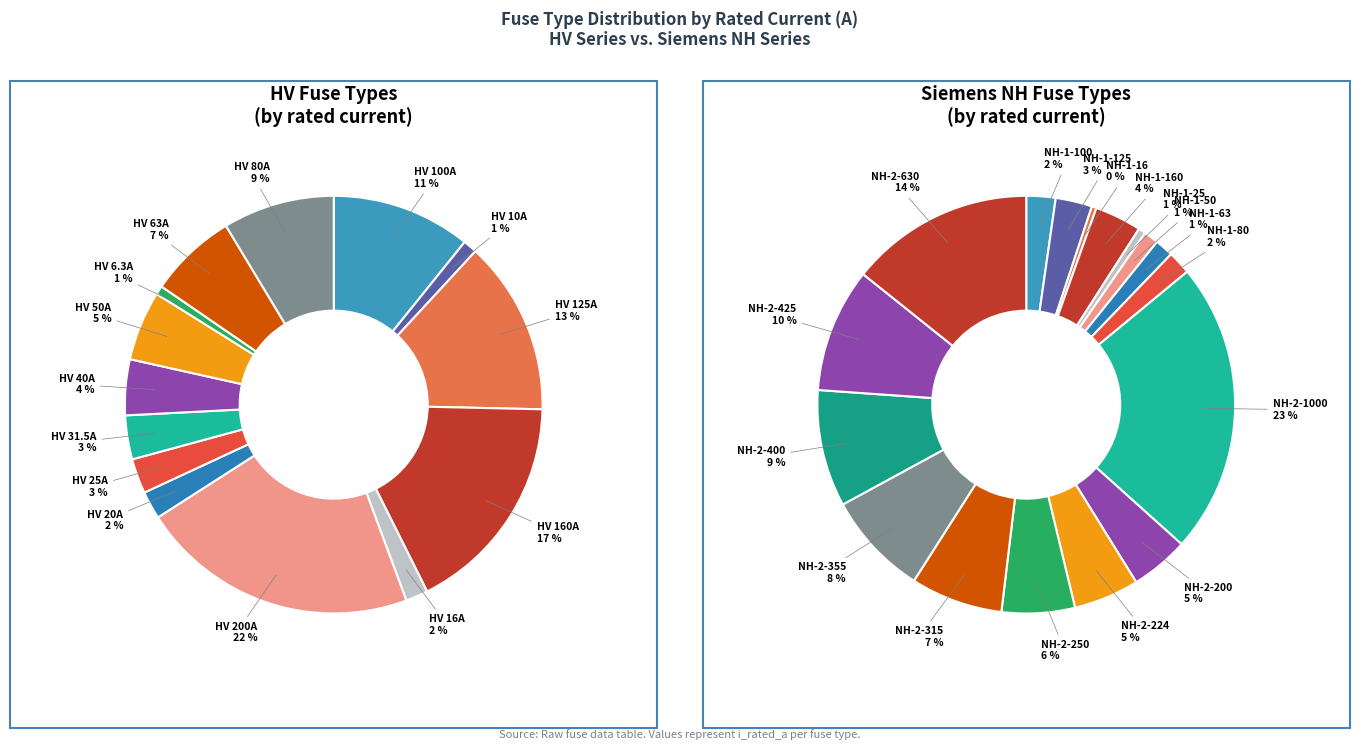

Combined, do HV 25A and HV 63A account for over 50%?

No